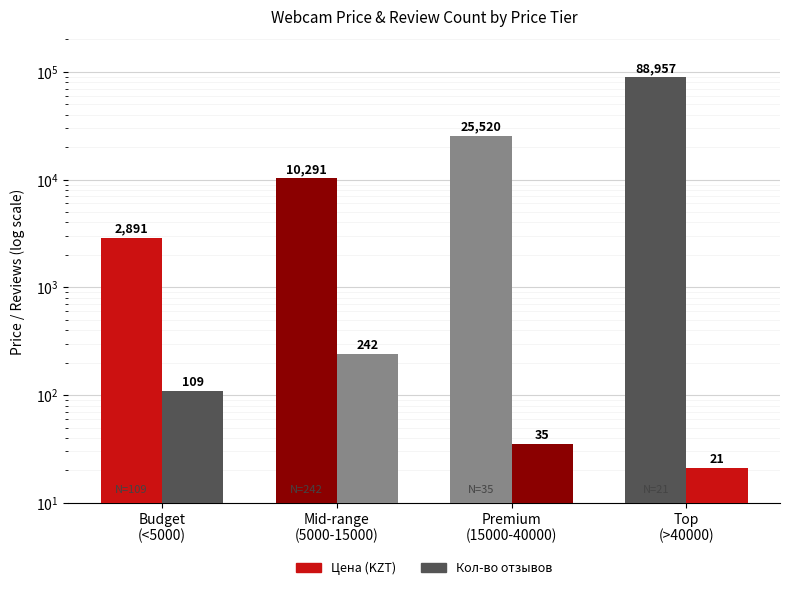

Is the value of Кол-во отзывов at Top
(>40000) greater than the value of Цена (KZT) at Top
(>40000)?

No